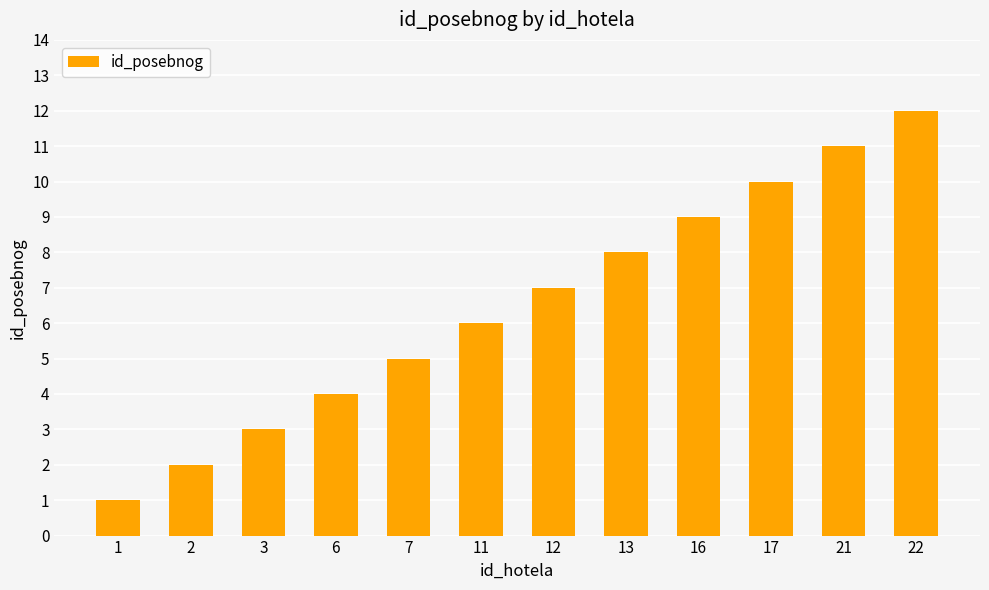

What is the difference between the second highest and minimum values?

10